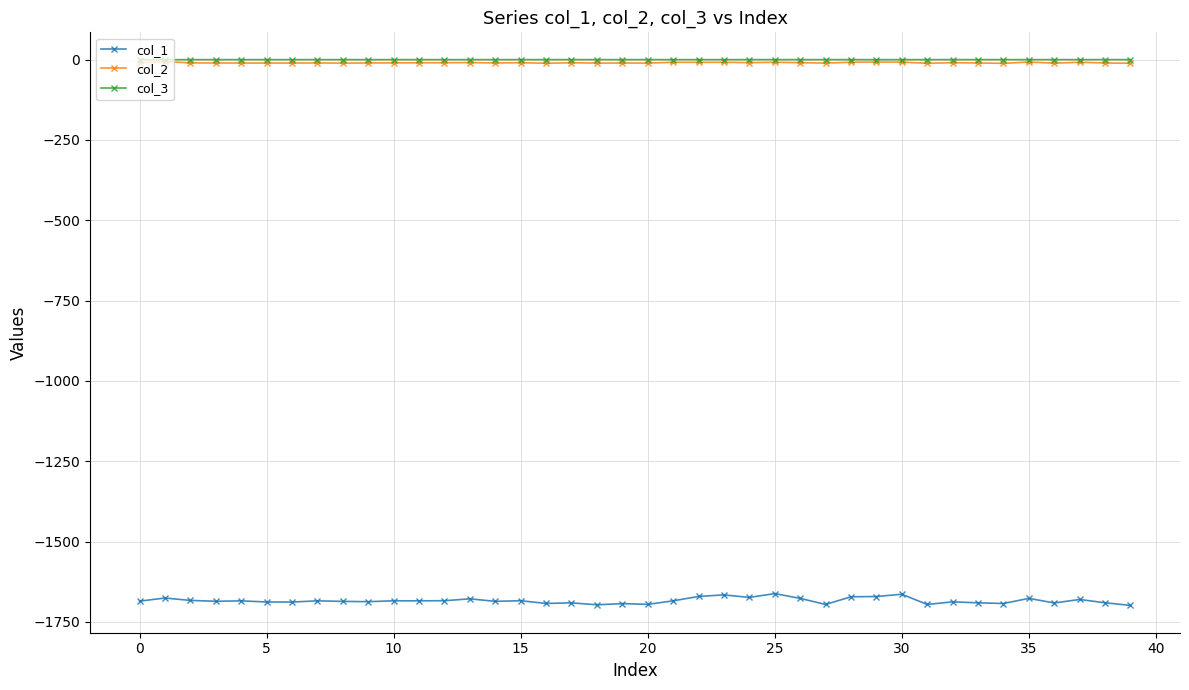

What is the maximum value for col_1?

-1661.7